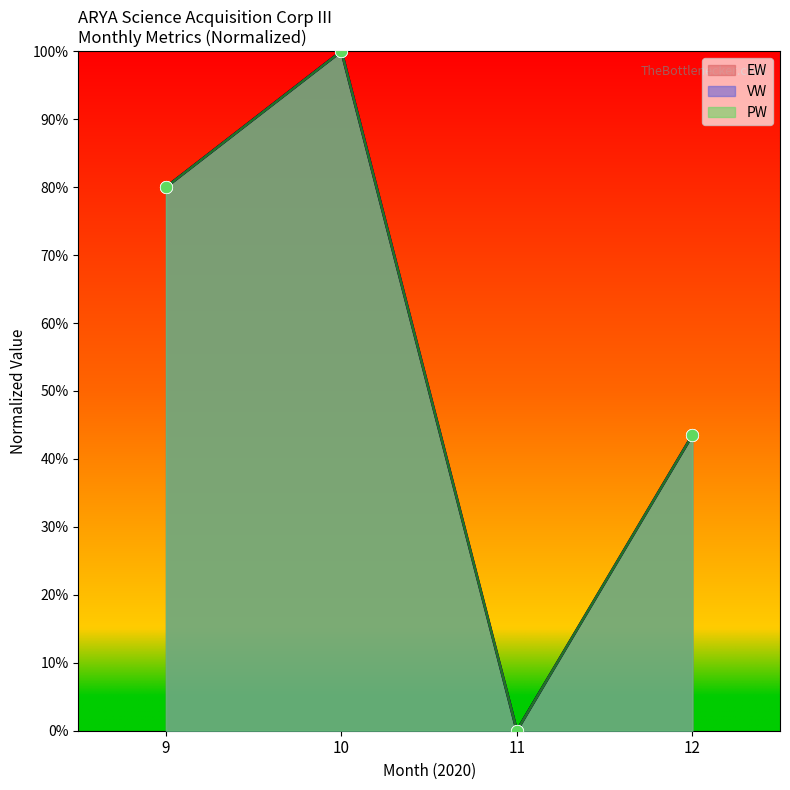

Which series has the largest total across all categories?

EW